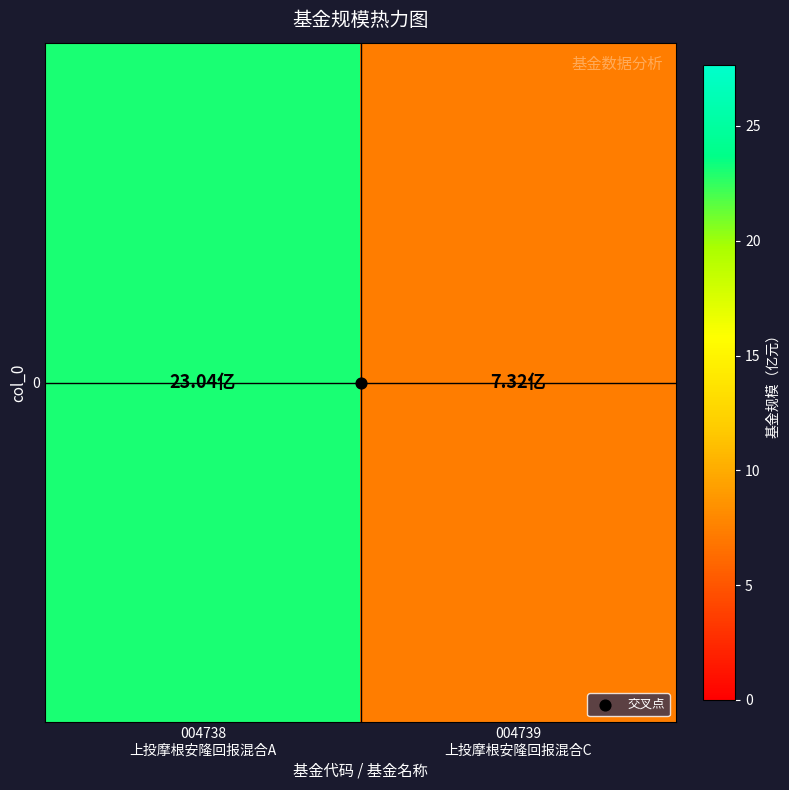

Between 004739
上投摩根安隆回报混合C and 004738
上投摩根安隆回报混合A, which is larger?

004738
上投摩根安隆回报混合A